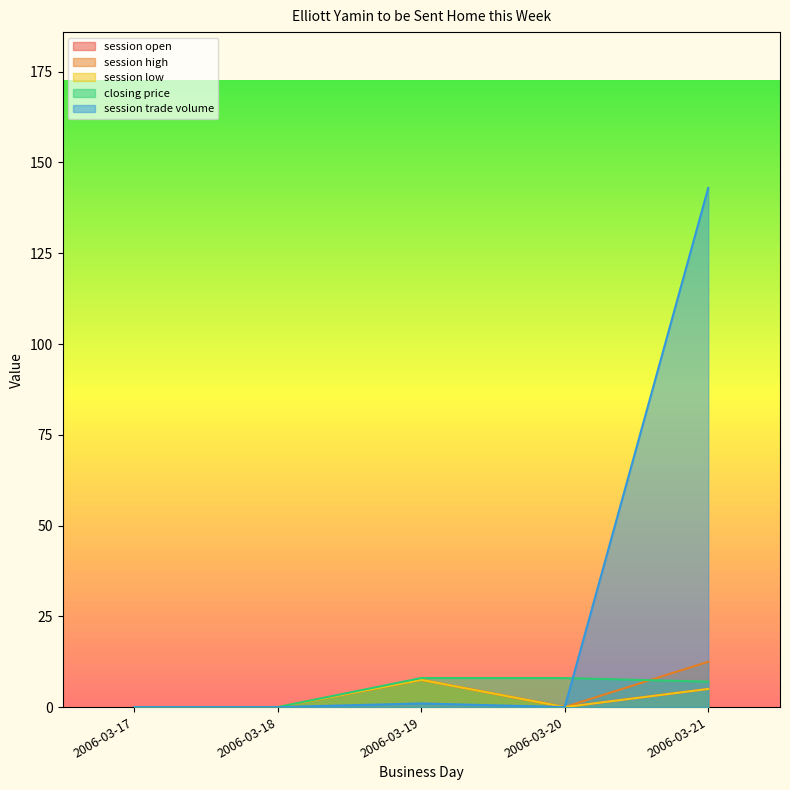

At 2006-03-21, list the series in order from largest to smallest.

session trade volume, session high, closing price, session open, session low